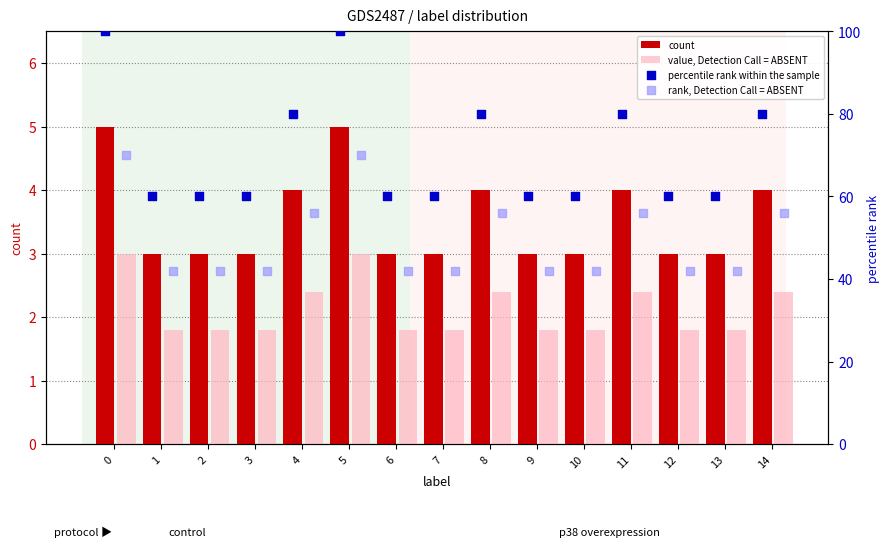

Which series contains the lowest Y value?

value, Detection Call = ABSENT